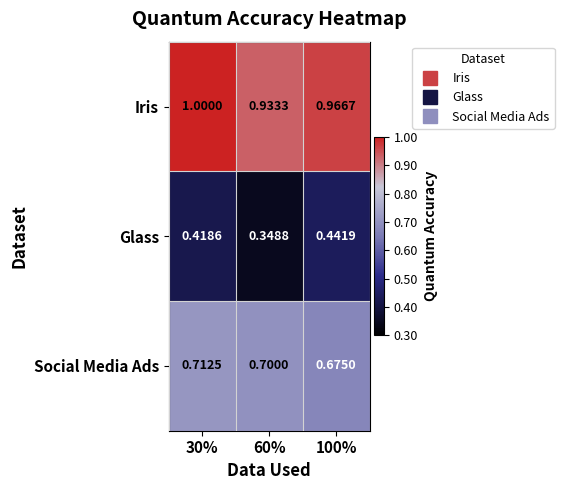

Between 60% and 100%, which series saw the biggest shift?

Glass